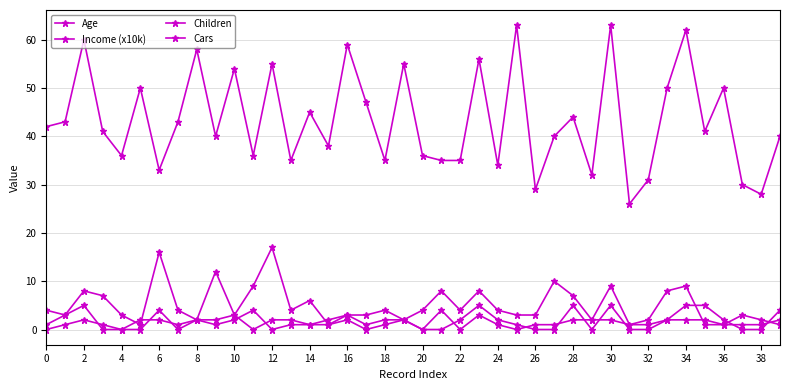

Count the number of data series in this chart.

4